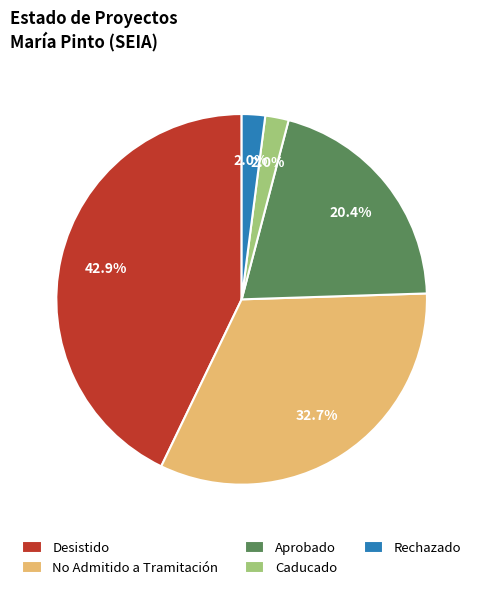

True or false: No Admitido a Tramitación accounts for 15% of the total.

False